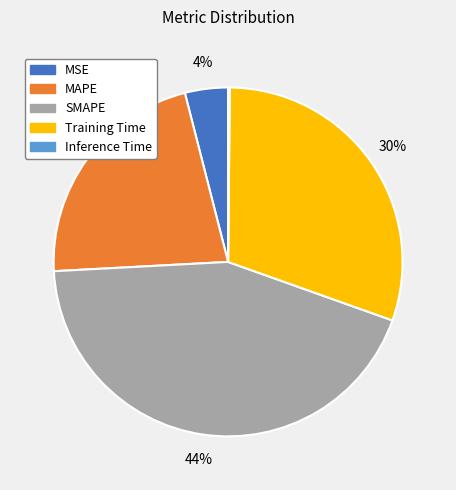

To the nearest percent, what is the difference between the Training Time and MAPE slice percentages?

8%